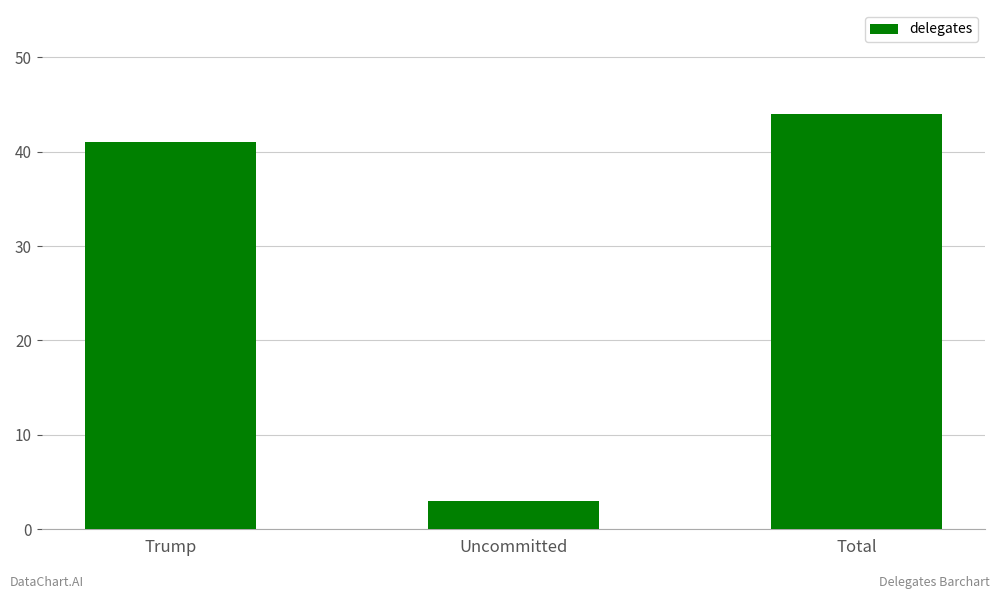

At which category does the chart reach its minimum across all series?

Uncommitted